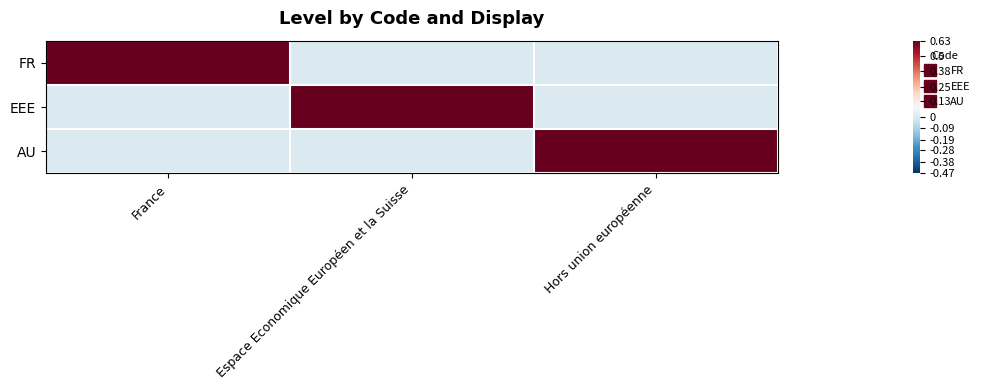

How many data points does each series have?

3